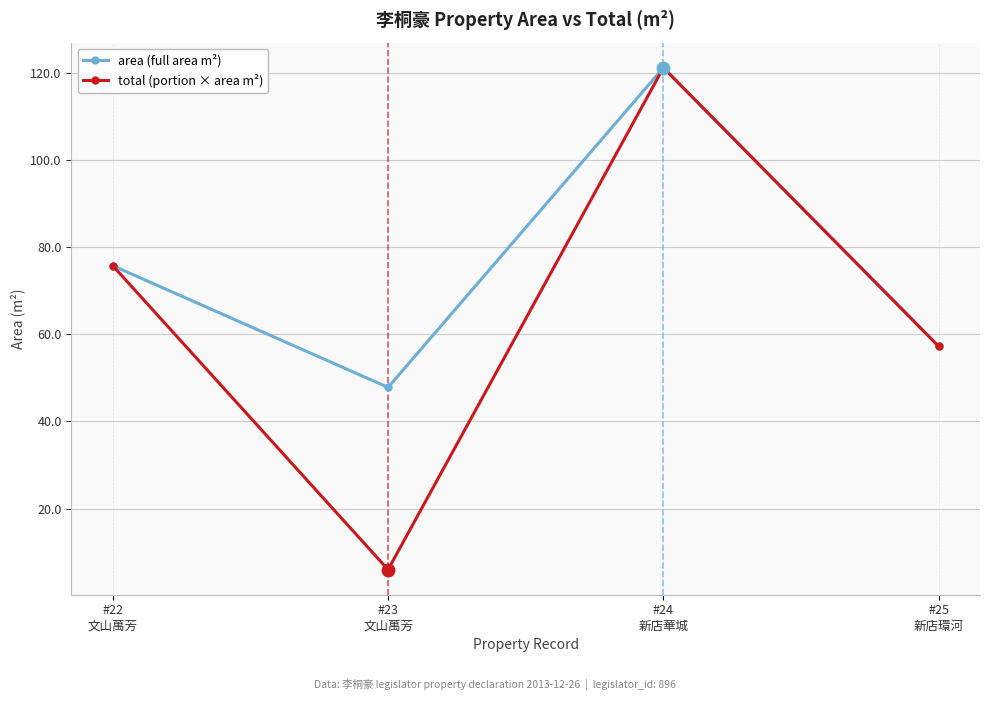

What is the minimum value for area (full area m²)?

47.8